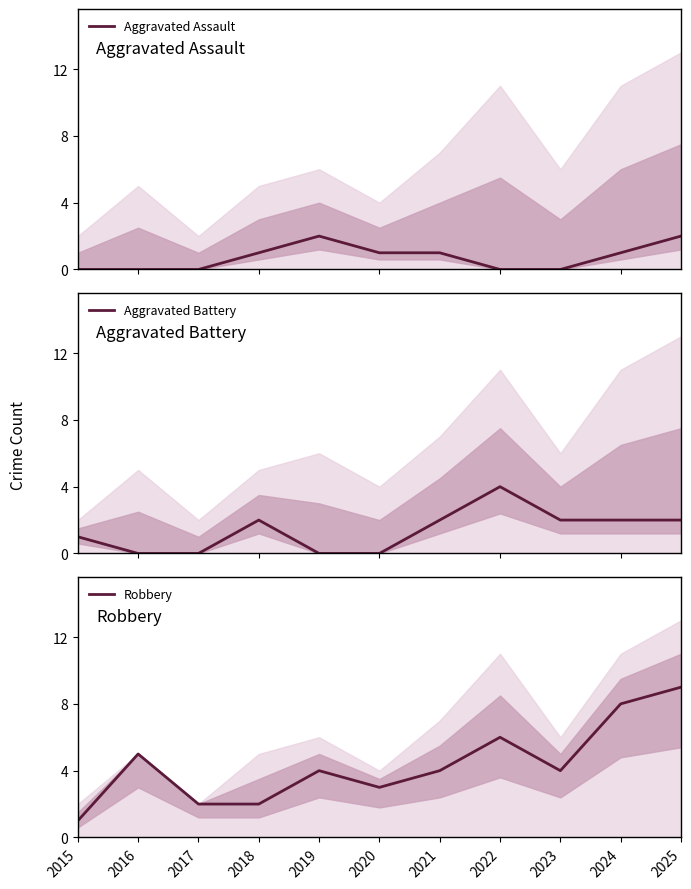

What is the total value across all series at 2025?

13